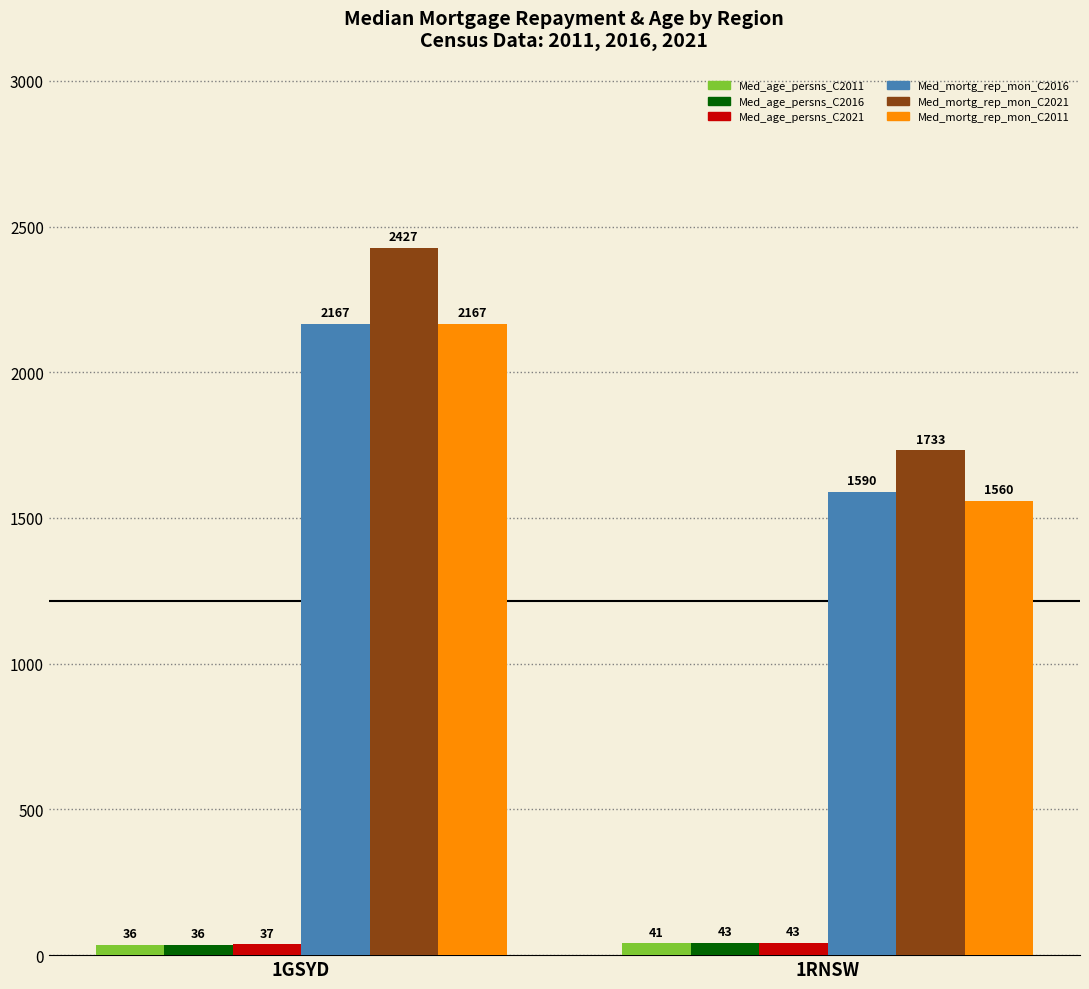

What are all the series names shown in the legend?

Med_age_persns_C2011, Med_age_persns_C2016, Med_age_persns_C2021, Med_mortg_rep_mon_C2016, Med_mortg_rep_mon_C2021, Med_mortg_rep_mon_C2011